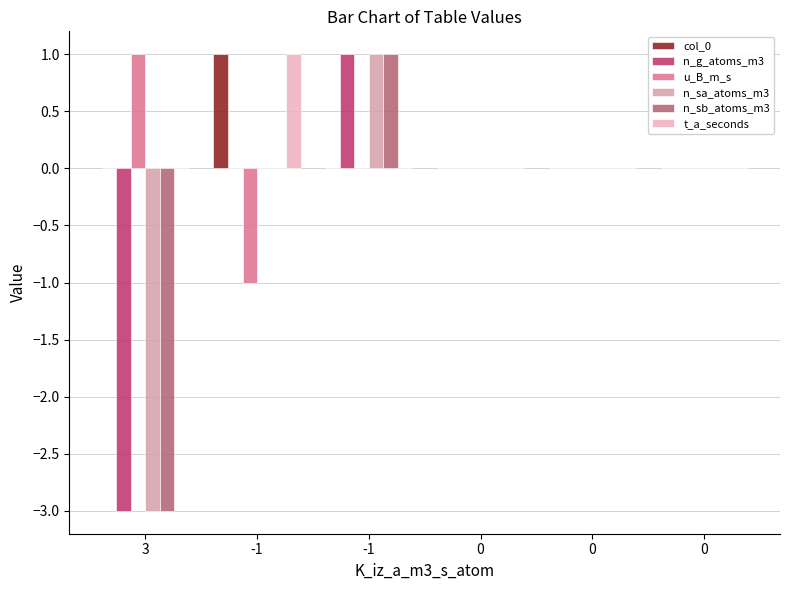

What is the sum of all col_0 values?

1